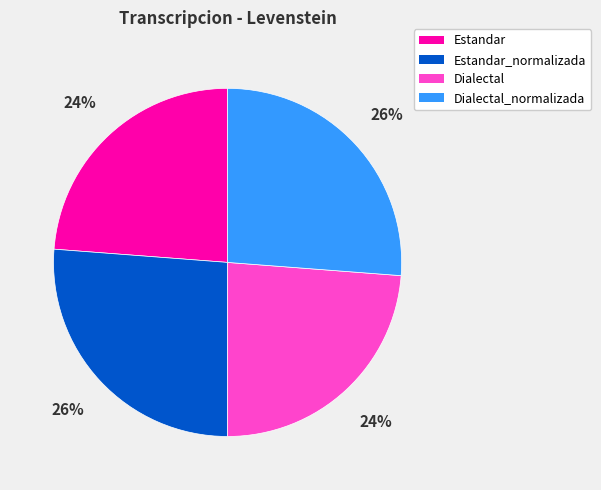

Does any single category account for the majority?

No